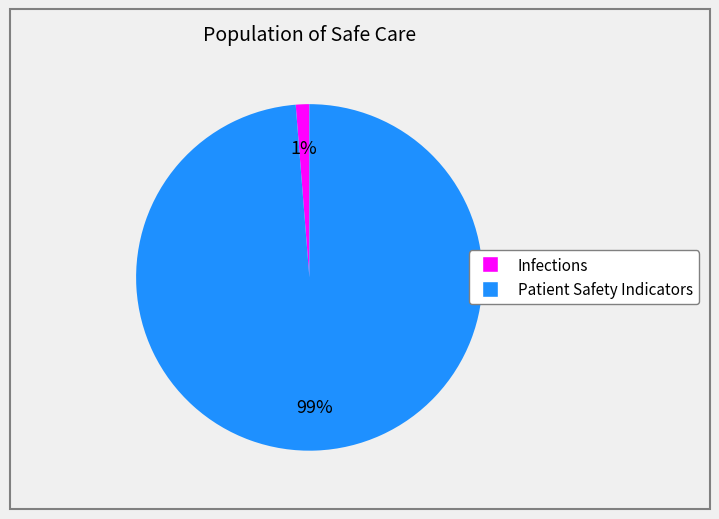

Which has a higher value, Patient Safety Indicators or Infections?

Patient Safety Indicators